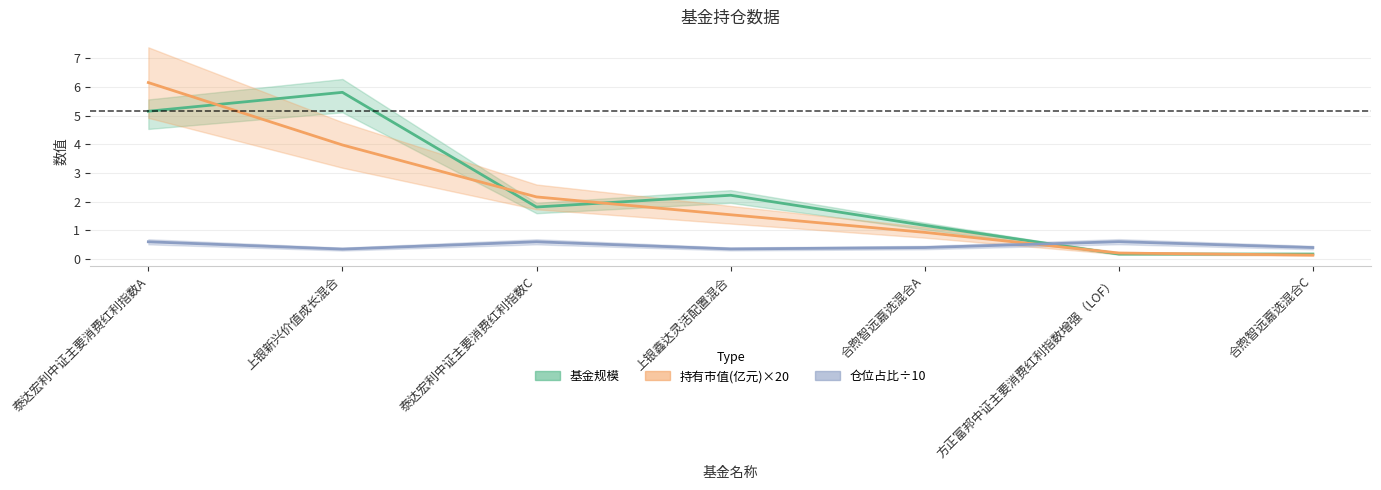

True or false: 仓位占比÷10 has more than 2 interior local peaks.

False